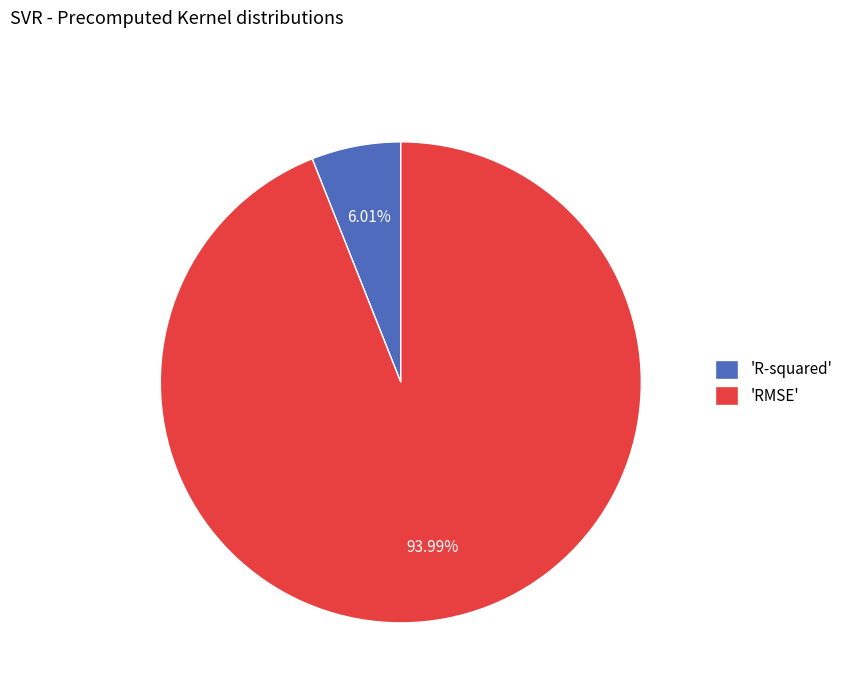

Combined, do 'RMSE' and 'R-squared' account for over 50%?

Yes